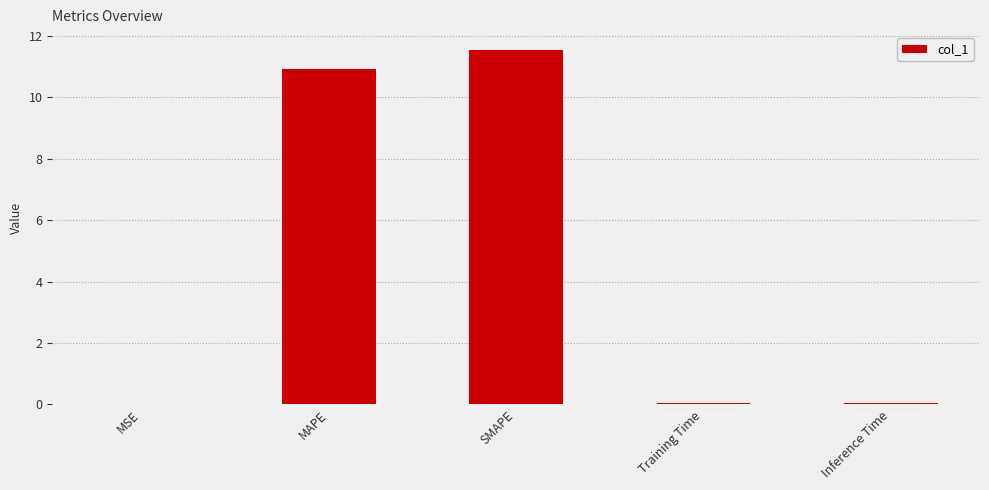

Read the value at MAPE.

10.9